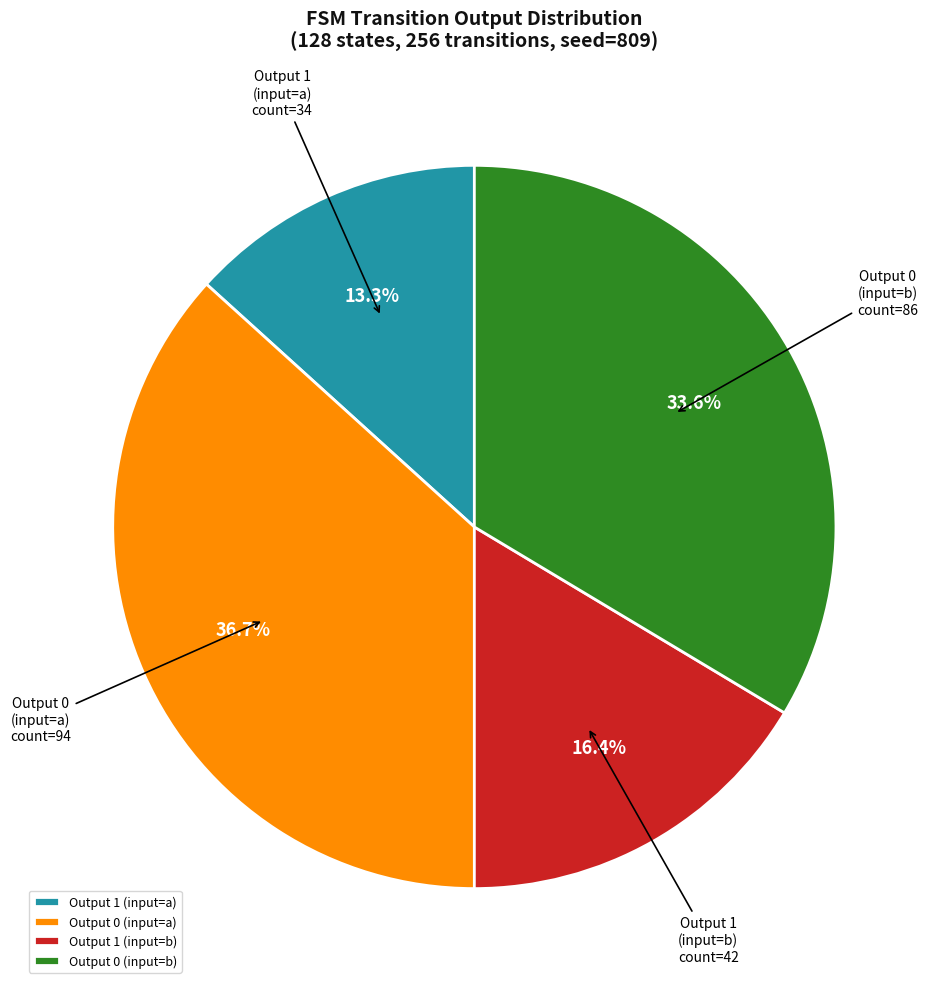

Which has a higher value, Output 1 (input=a) or Output 1 (input=b)?

Output 1 (input=b)